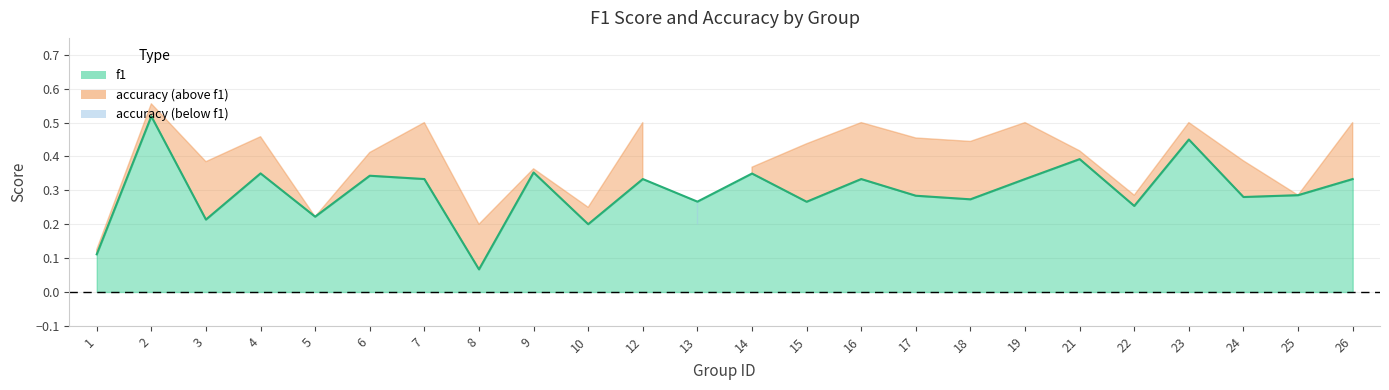

At which label is the value closest to 0?

8